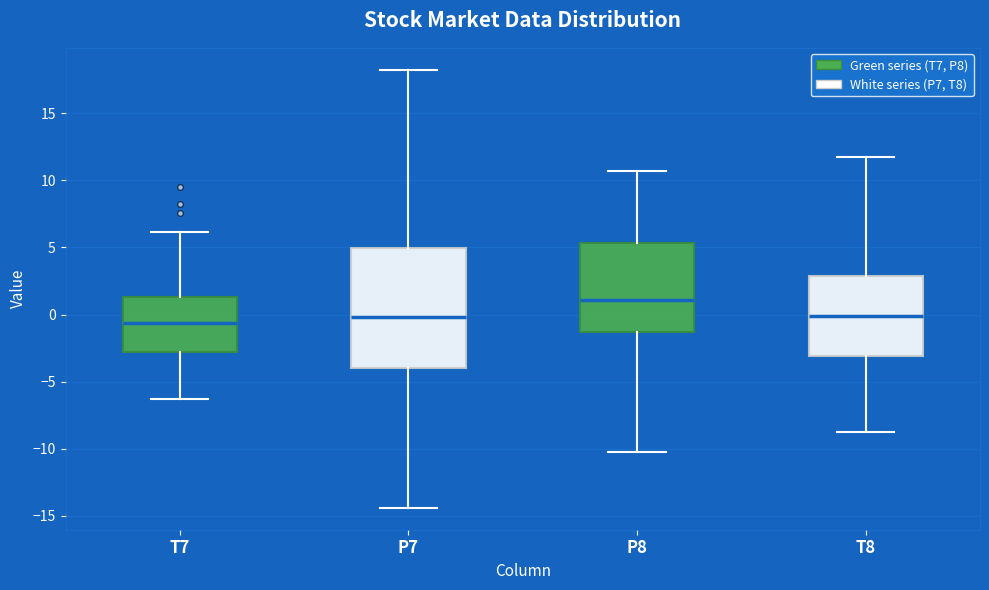

Comparing the boxes themselves (not the whiskers), which one is the tallest?

P7